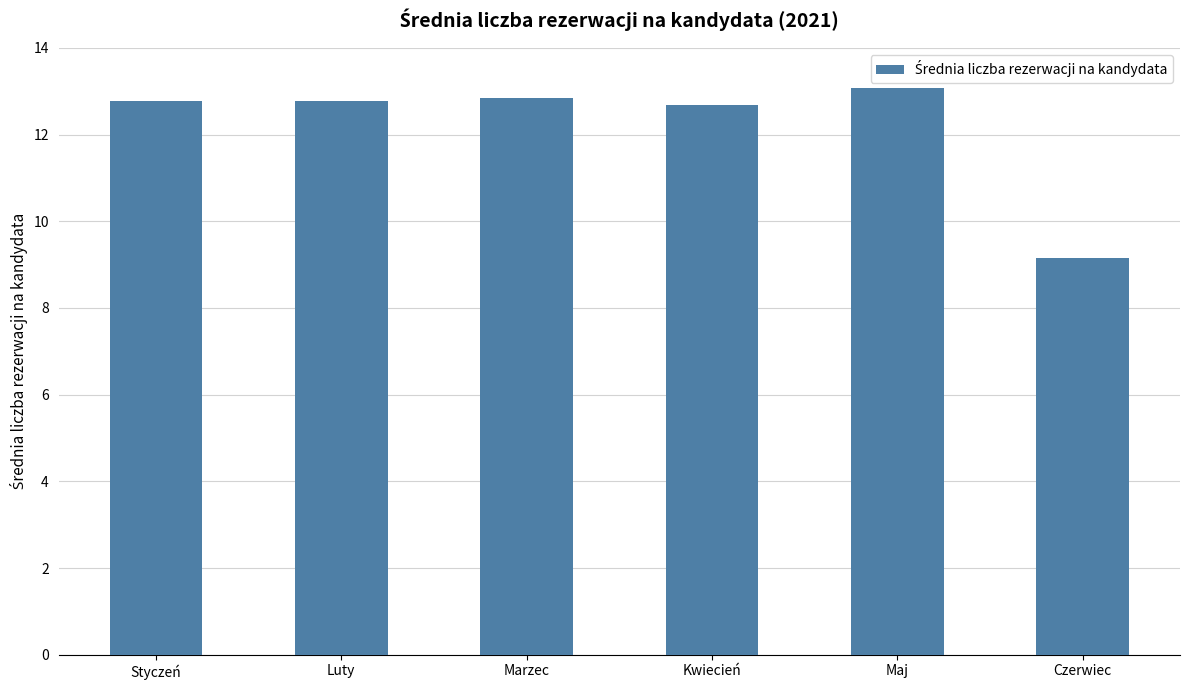

Read the value at Styczeń.

12.8